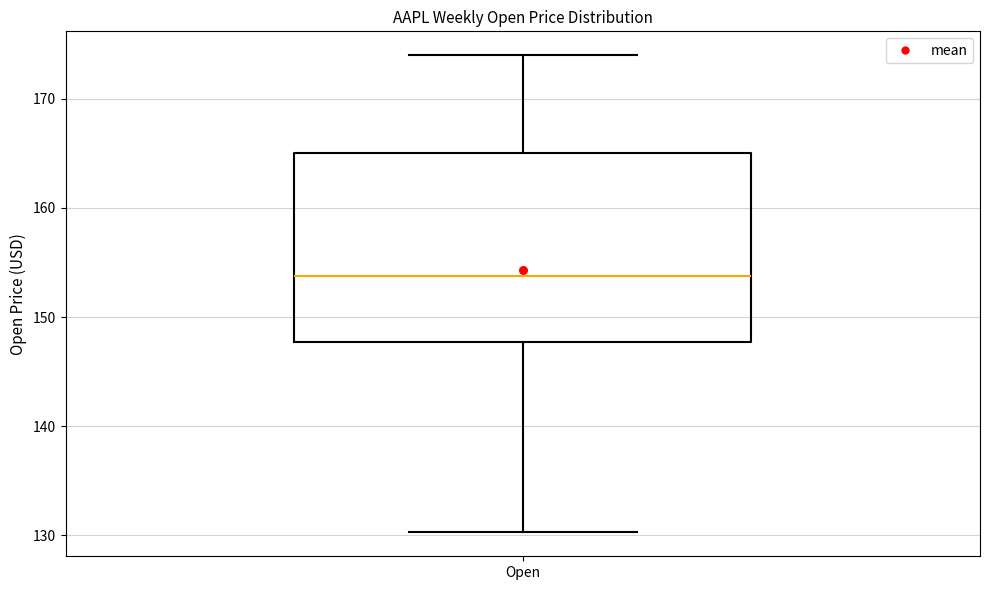

Transcribe this box plot: give where the median line is, the range the box spans, and where the two whiskers end, as read against the y-axis. The values are not printed on the chart, so give them approximately, as read against the axis.

median 154, box 148 to 165, whiskers 130 to 174